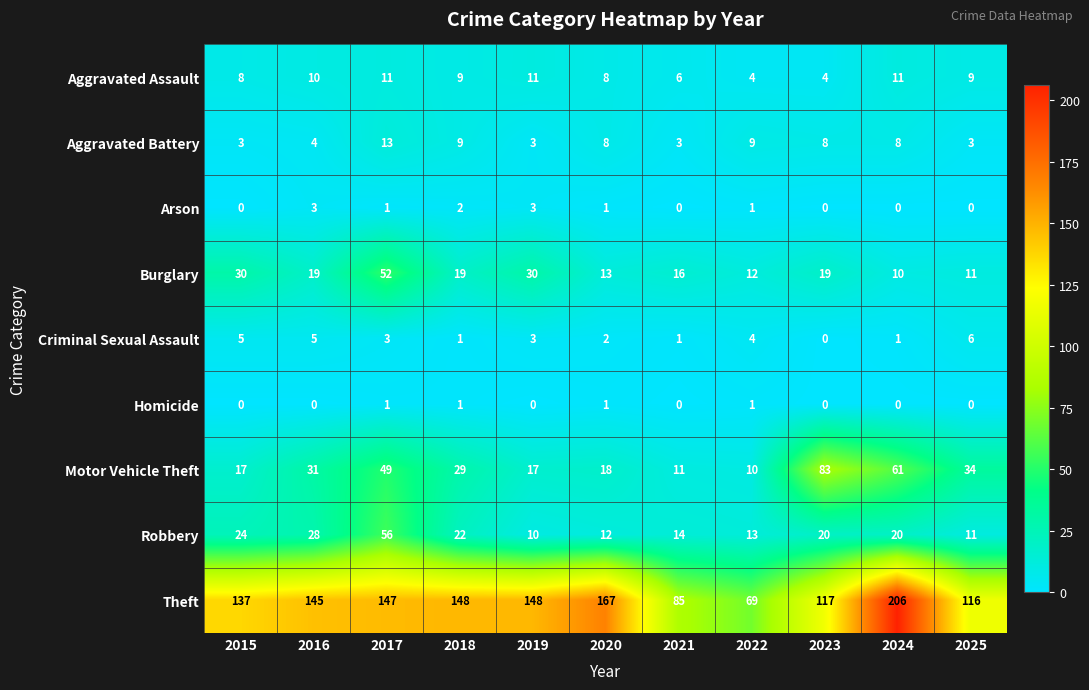

Between 2018 and 2020, which series saw the biggest shift?

Theft